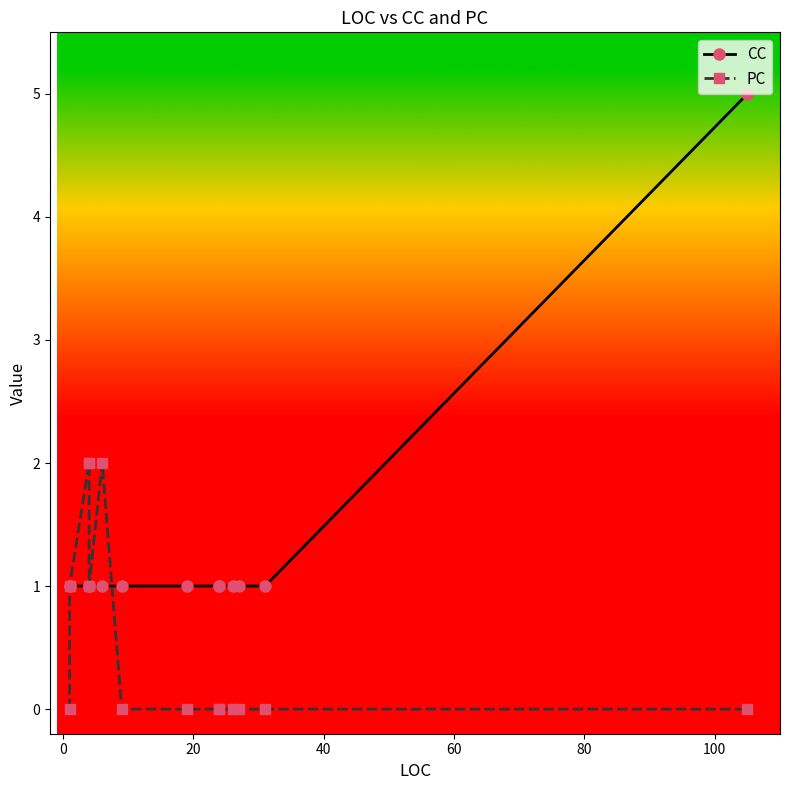

What is the maximum value shown in the chart?

5